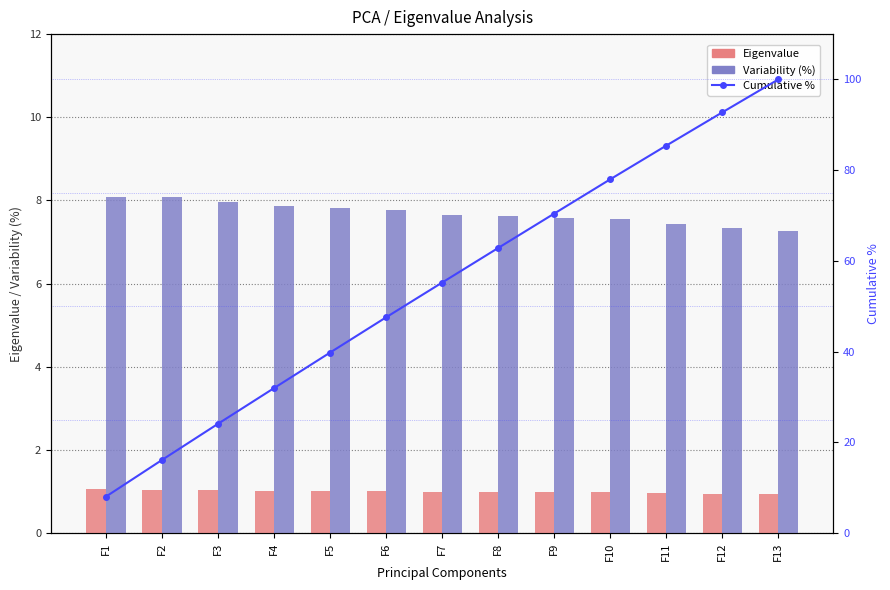

Rank the series at F13 from highest to lowest value.

Cumulative %, Variability (%), Eigenvalue